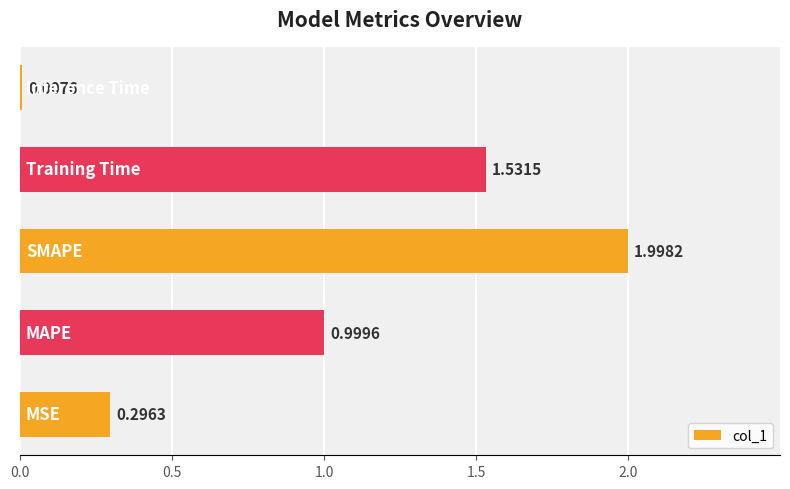

What is the difference between the maximum and second lowest values?

1.7